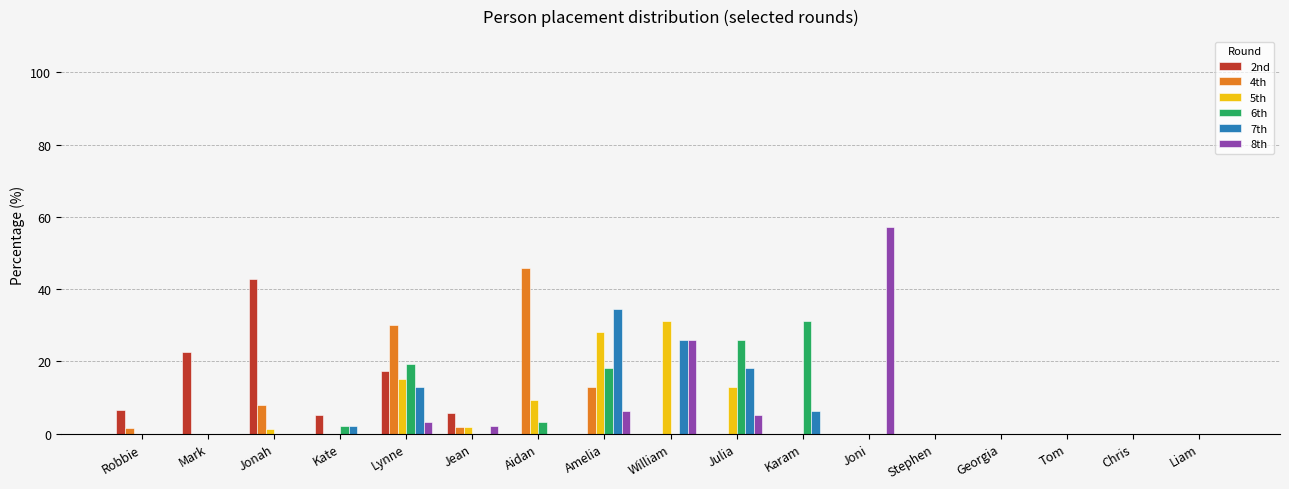

How many groups of bars are there?

17